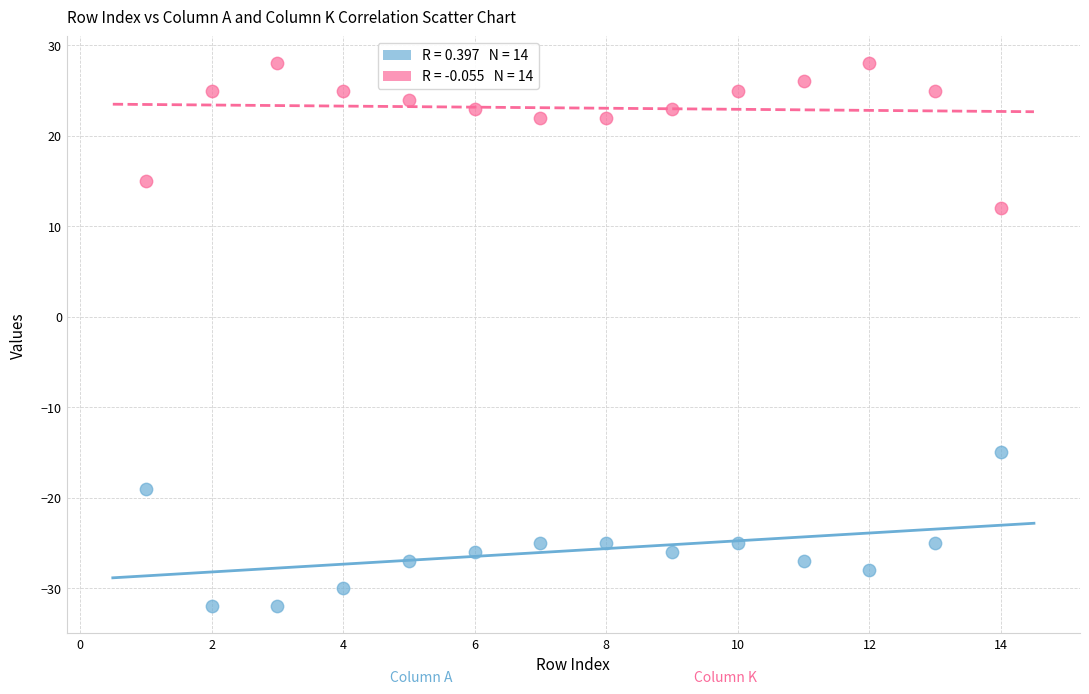

Across all series, what Y value is closest to -2?

-15